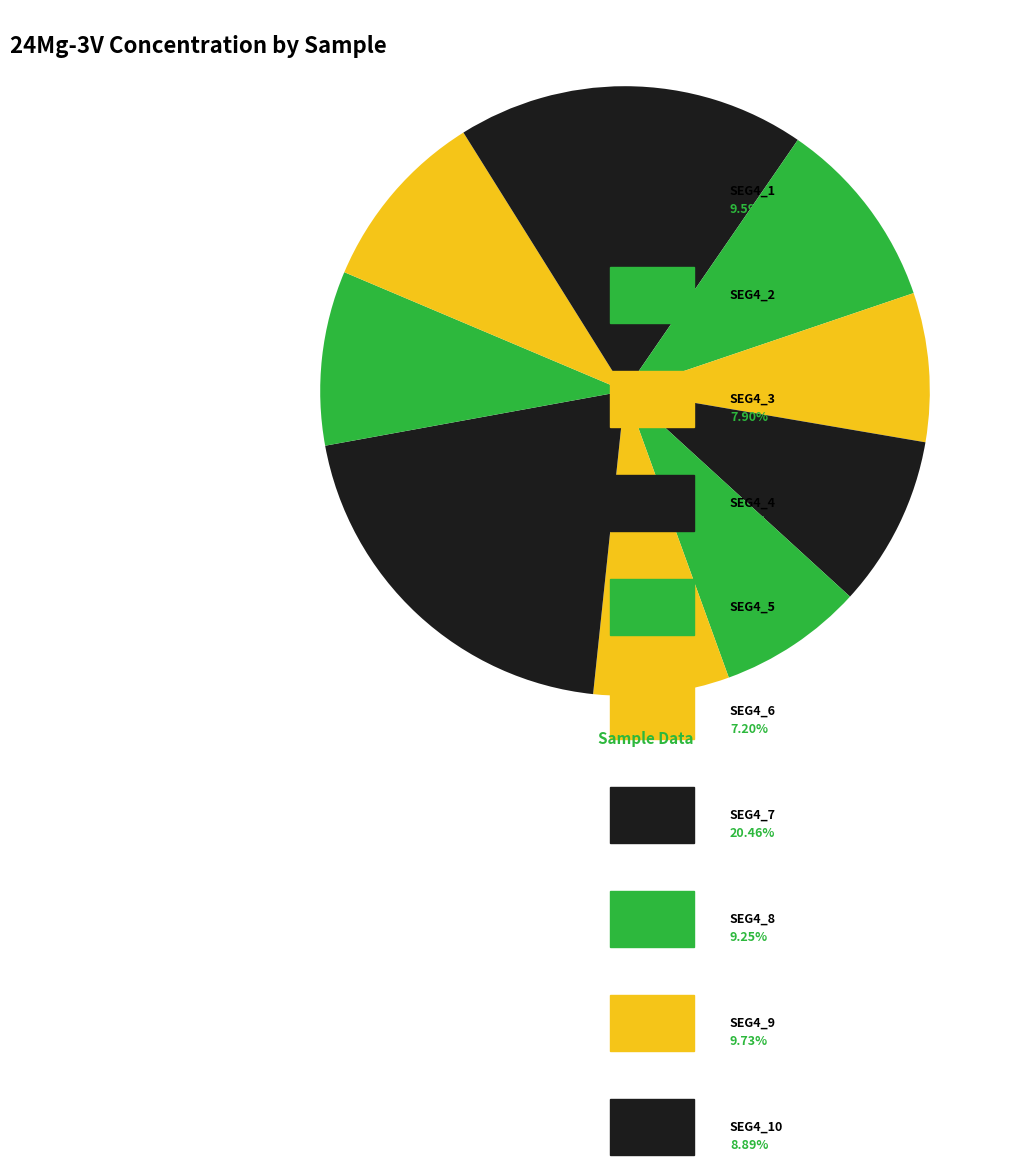

Which slice is the smallest?

SEG4_6